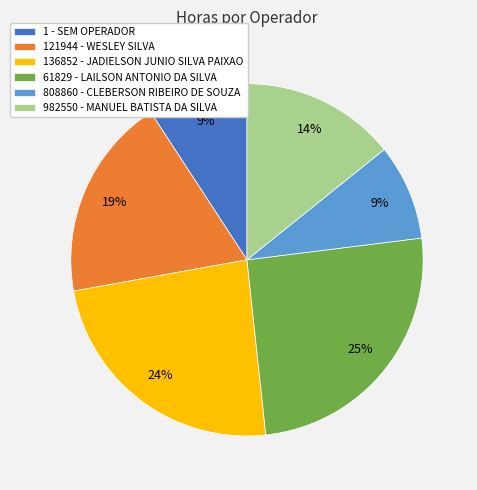

Between 136852 - JADIELSON JUNIO SILVA PAIXAO and 121944 - WESLEY SILVA, which is larger?

136852 - JADIELSON JUNIO SILVA PAIXAO